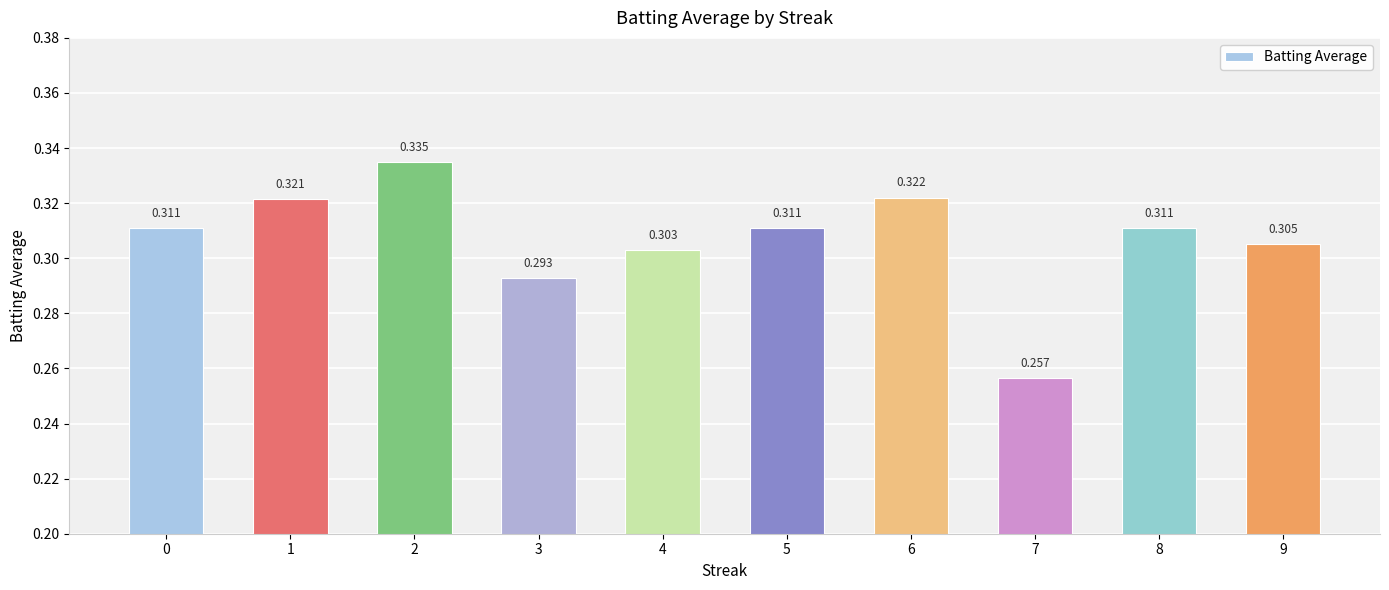

What is the difference between the maximum and minimum values?

0.1